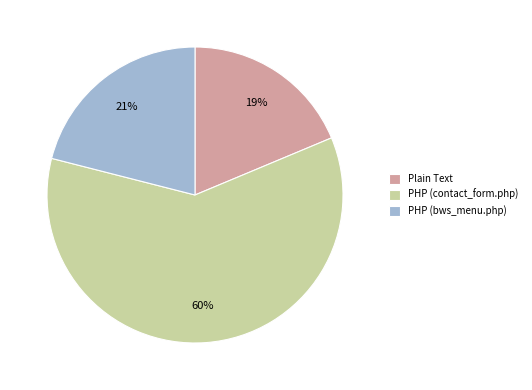

Combined, do Plain Text and PHP (bws_menu.php) account for over 50%?

No